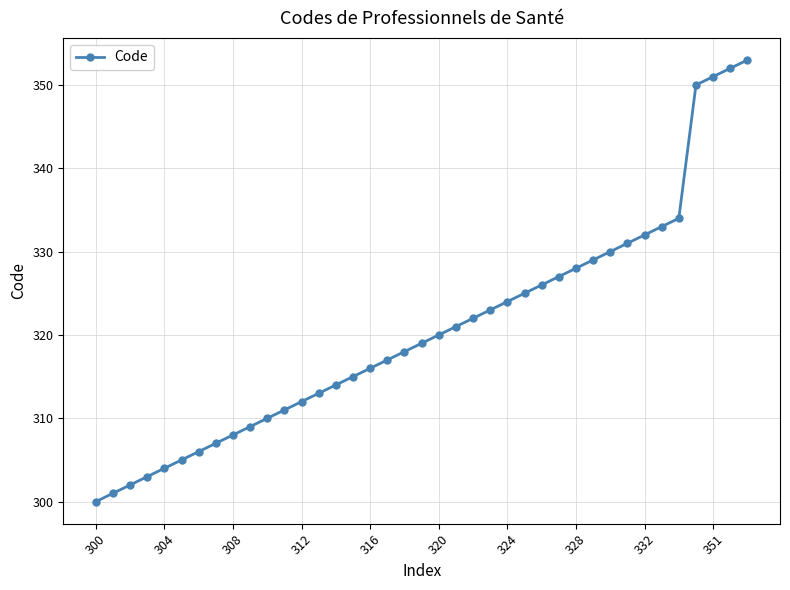

What is the sum of all values?

12501